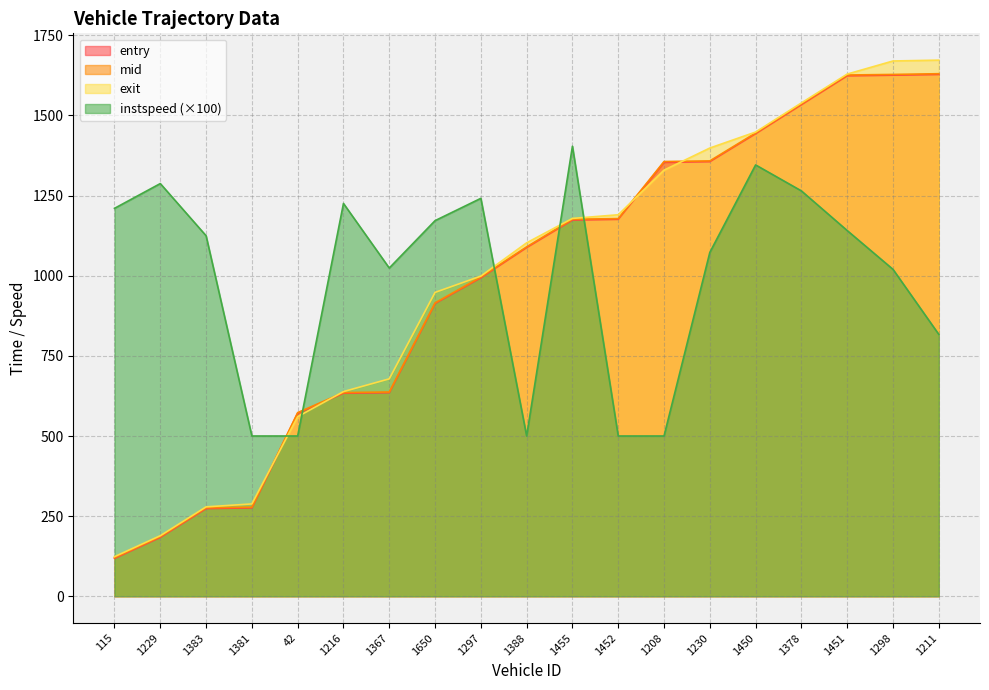

Which series changed the most between 115 and 1451?

mid